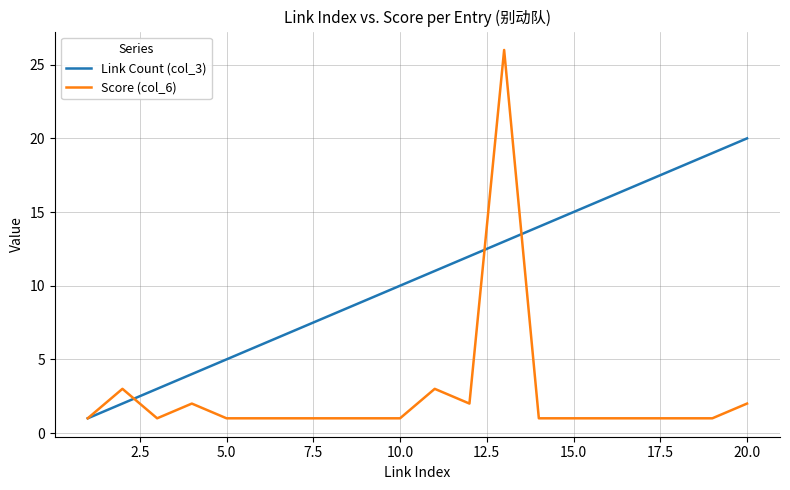

List the series in order of their overall mean, lowest first.

Score (col_6), Link Count (col_3)